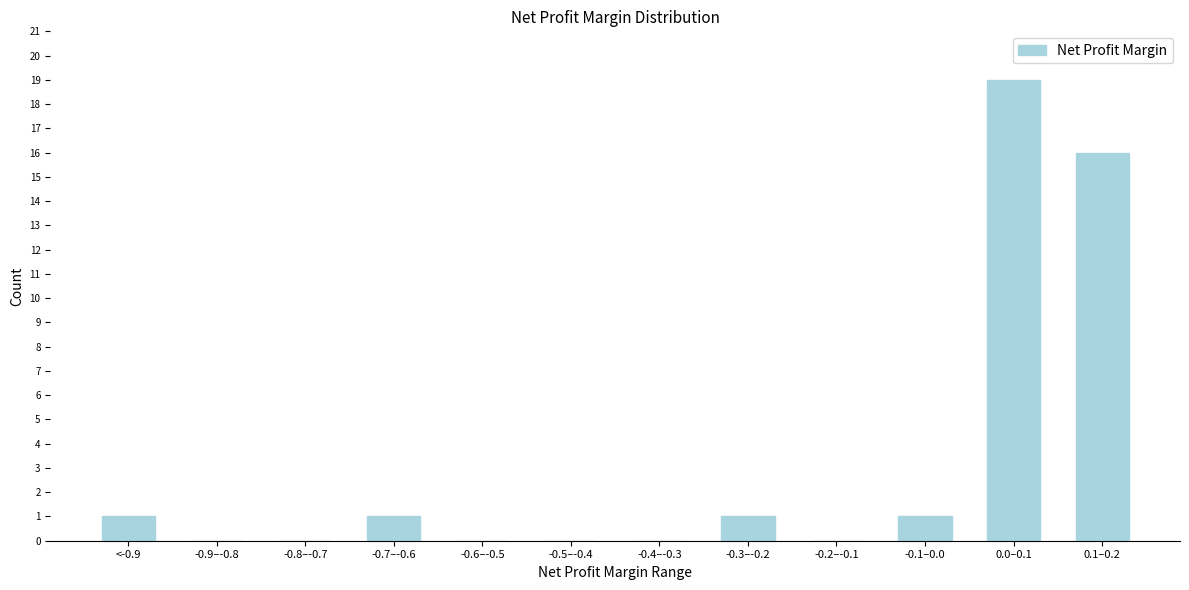

Reading right to left, extract all data points from this chart.

0.1–0.2=16	0.0–0.1=19	-0.1–0.0=1	-0.2–-0.1=0	-0.3–-0.2=1	-0.4–-0.3=0	-0.5–-0.4=0	-0.6–-0.5=0	-0.7–-0.6=1	-0.8–-0.7=0	-0.9–-0.8=0	<-0.9=1